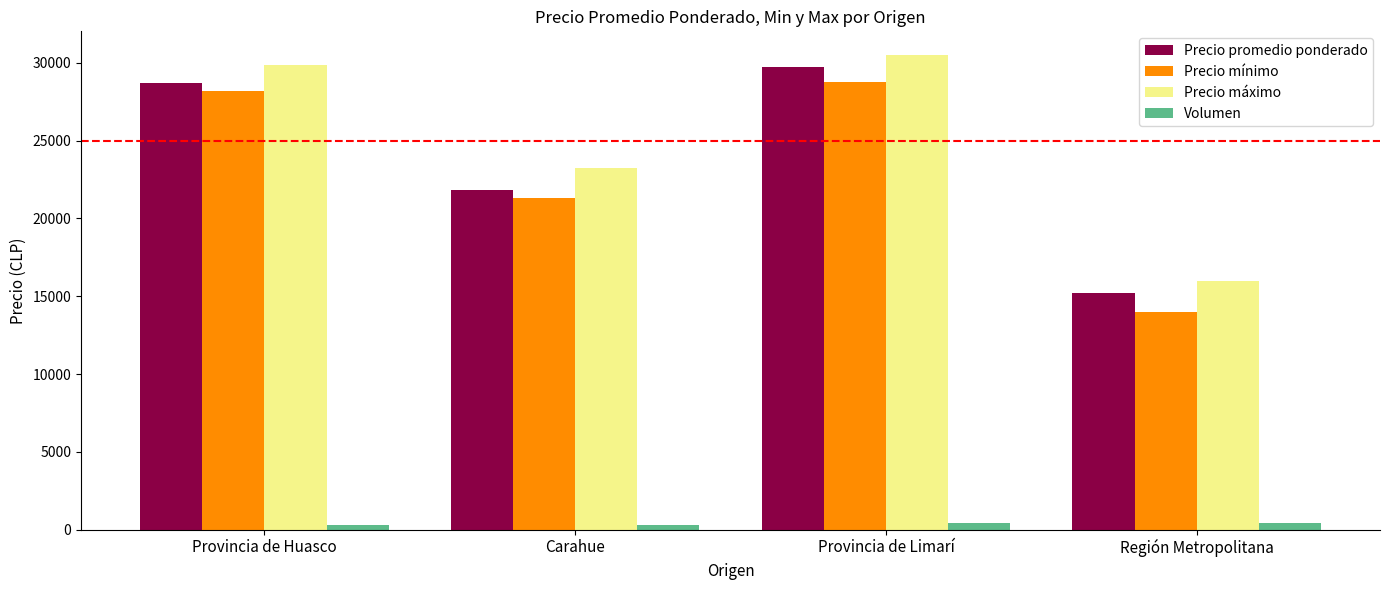

True or false: Precio promedio ponderado has a value of 37361 at Provincia de Huasco.

False